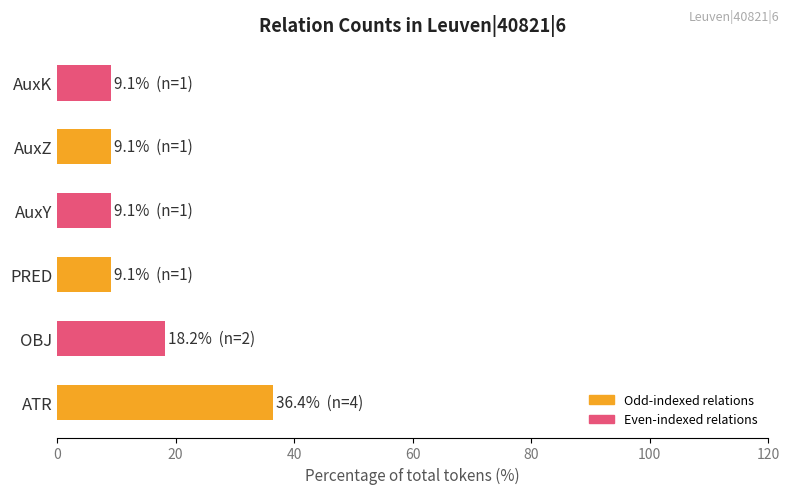

What is the maximum value shown in the chart?

36.4